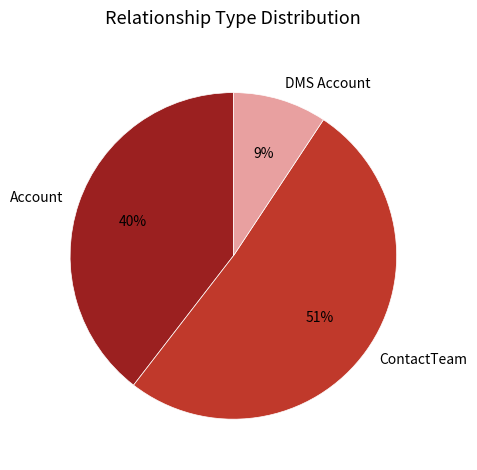

To the nearest percent, what is the difference between the largest and smallest slice percentages?

42%